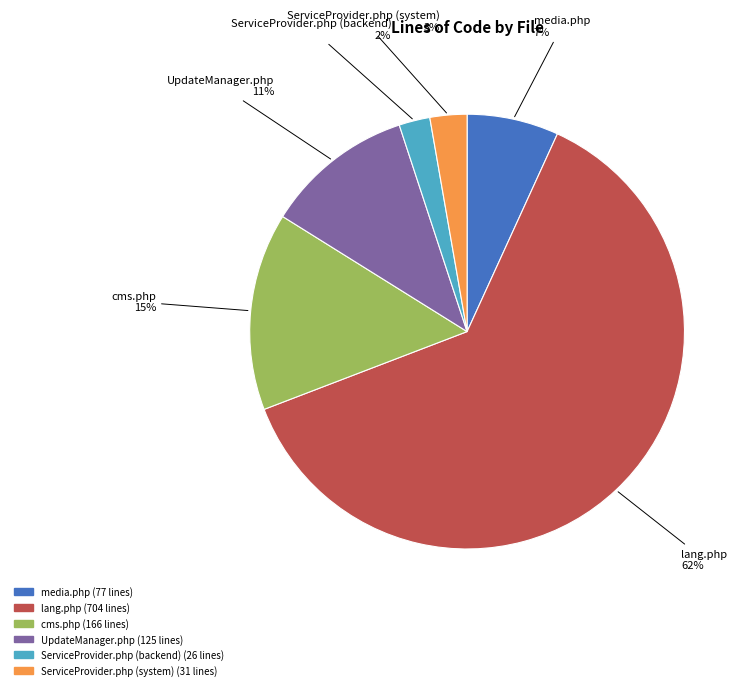

What is the largest slice in the pie chart?

lang.php